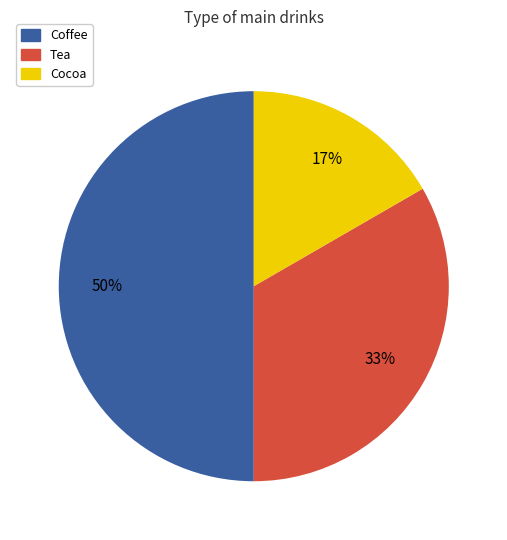

Which slice is the largest?

Coffee